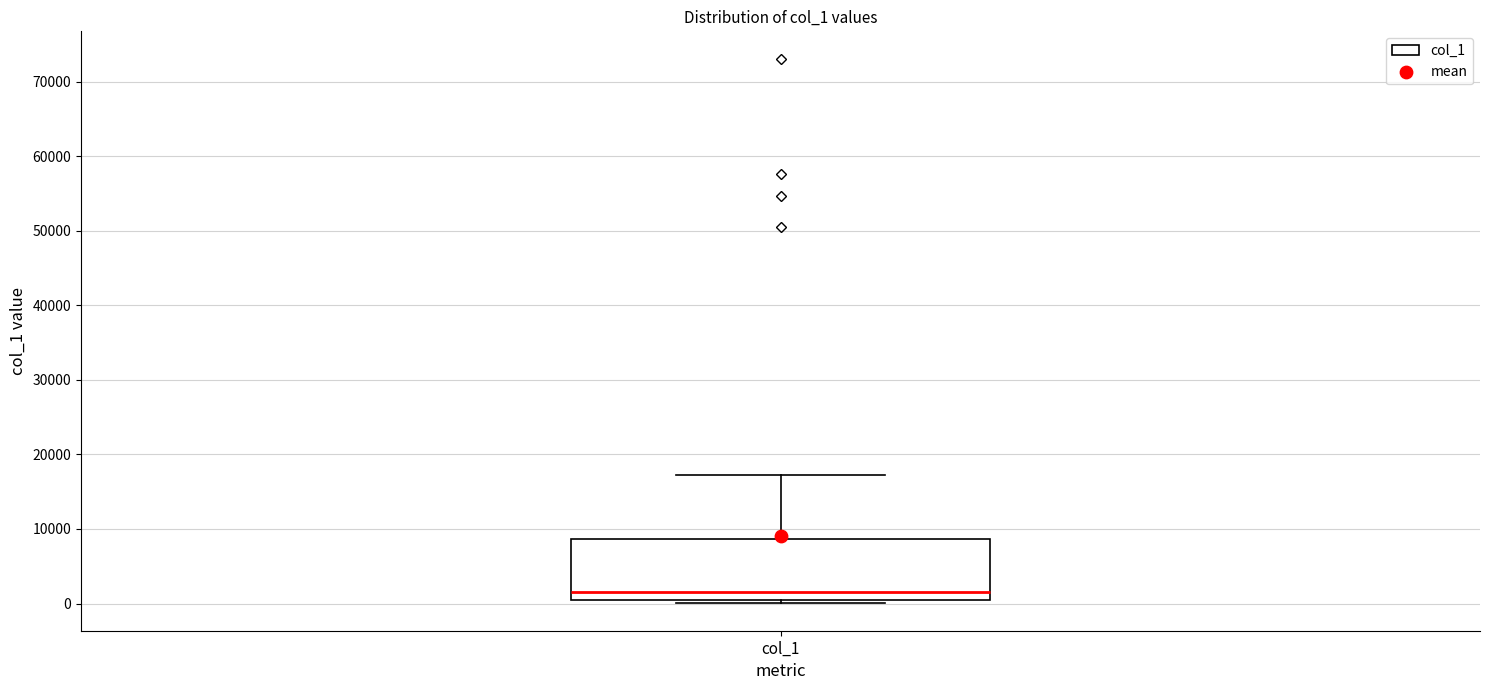

Where does the median line of the box for col_1 sit on the y-axis? The values are not printed on the chart, so give them approximately, as read against the axis.

2000